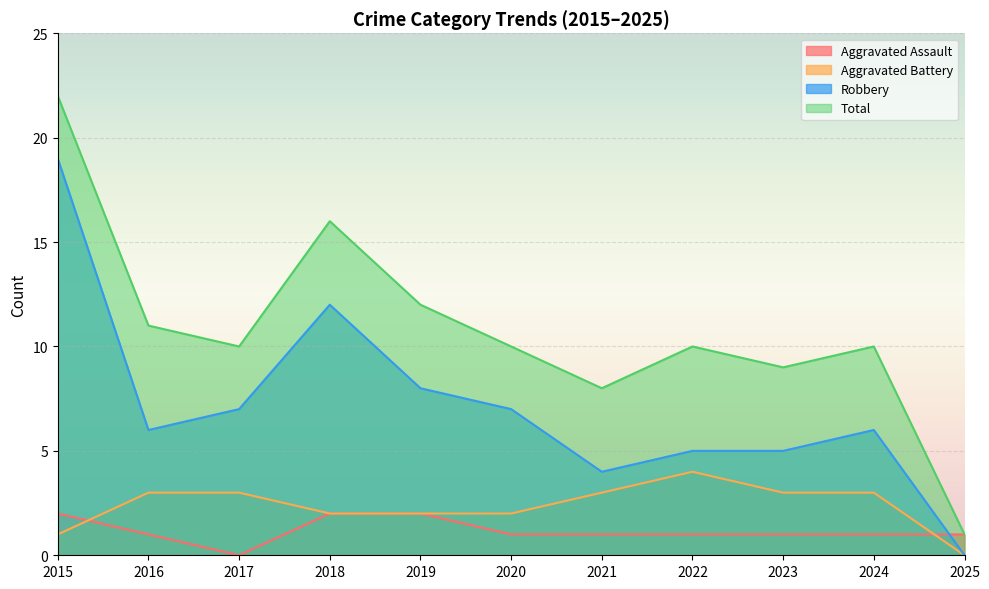

What is the sum of the Total values at 2016 and 2023?

20